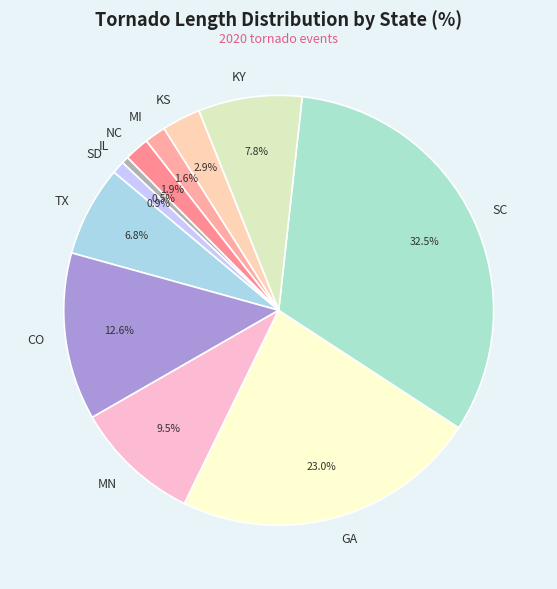

How many segments does this pie chart have?

11